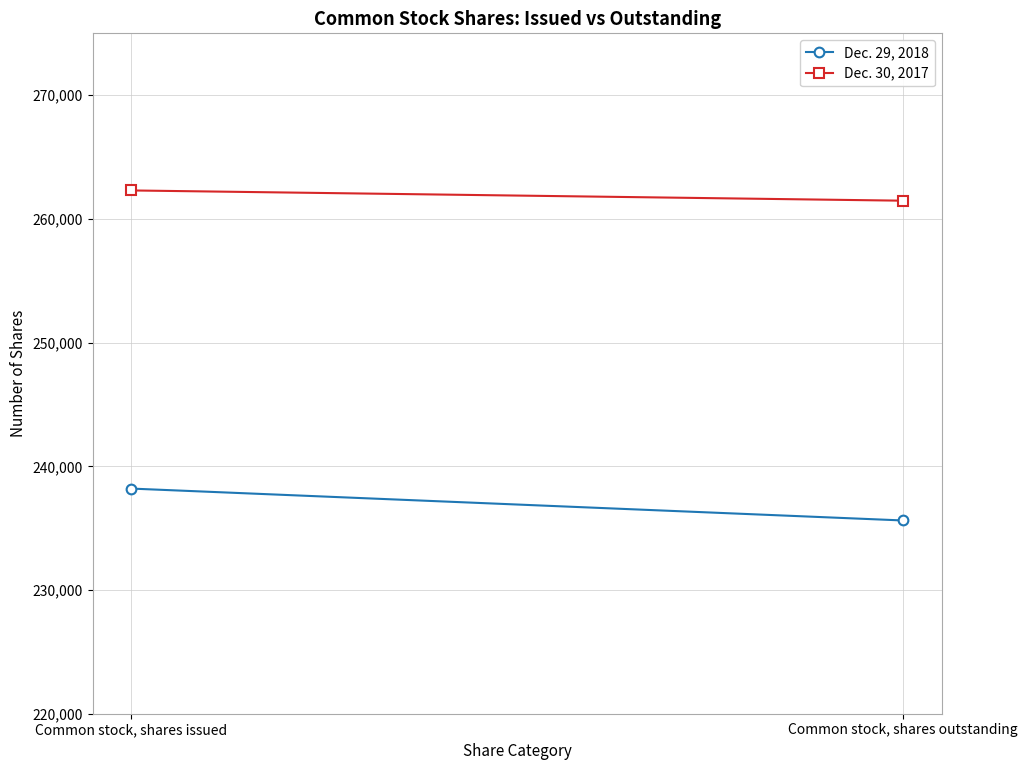

At Common stock, shares issued, list the series in order from largest to smallest.

Dec. 30, 2017, Dec. 29, 2018